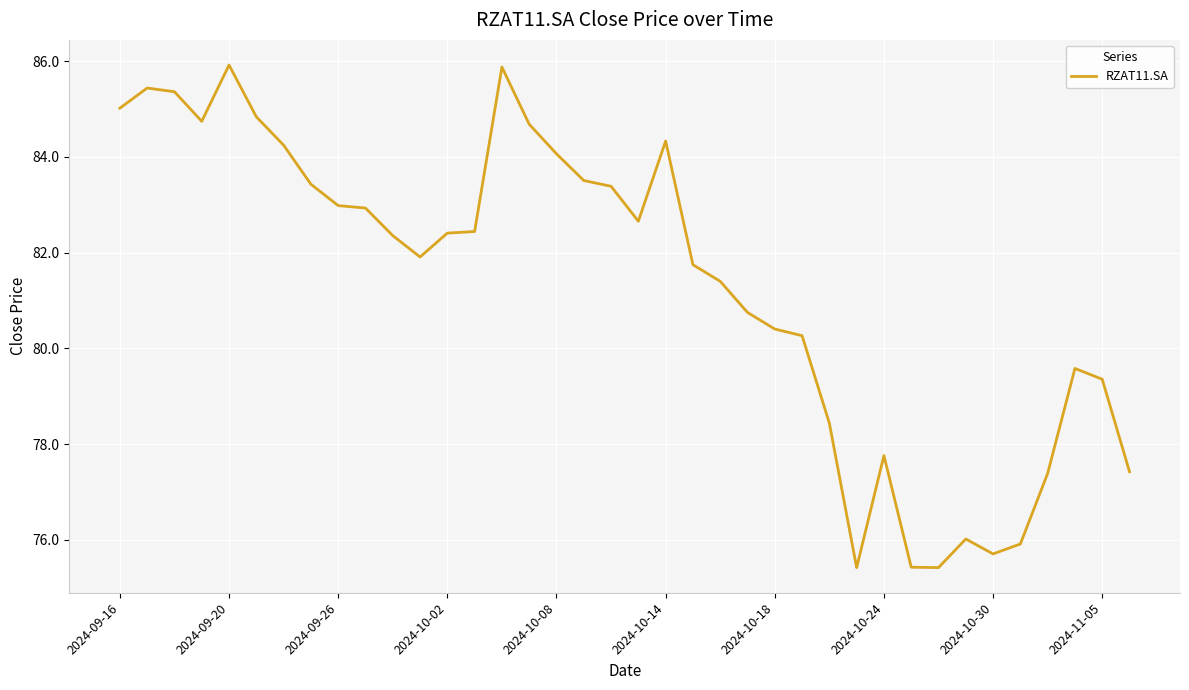

What is the minimum value shown in the chart?

75.4